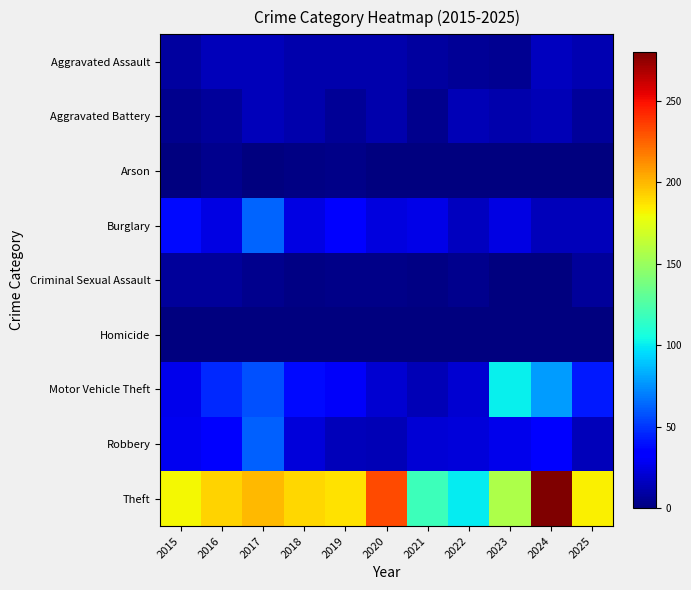

Between 2018 and 2020, which series saw the biggest shift?

Theft